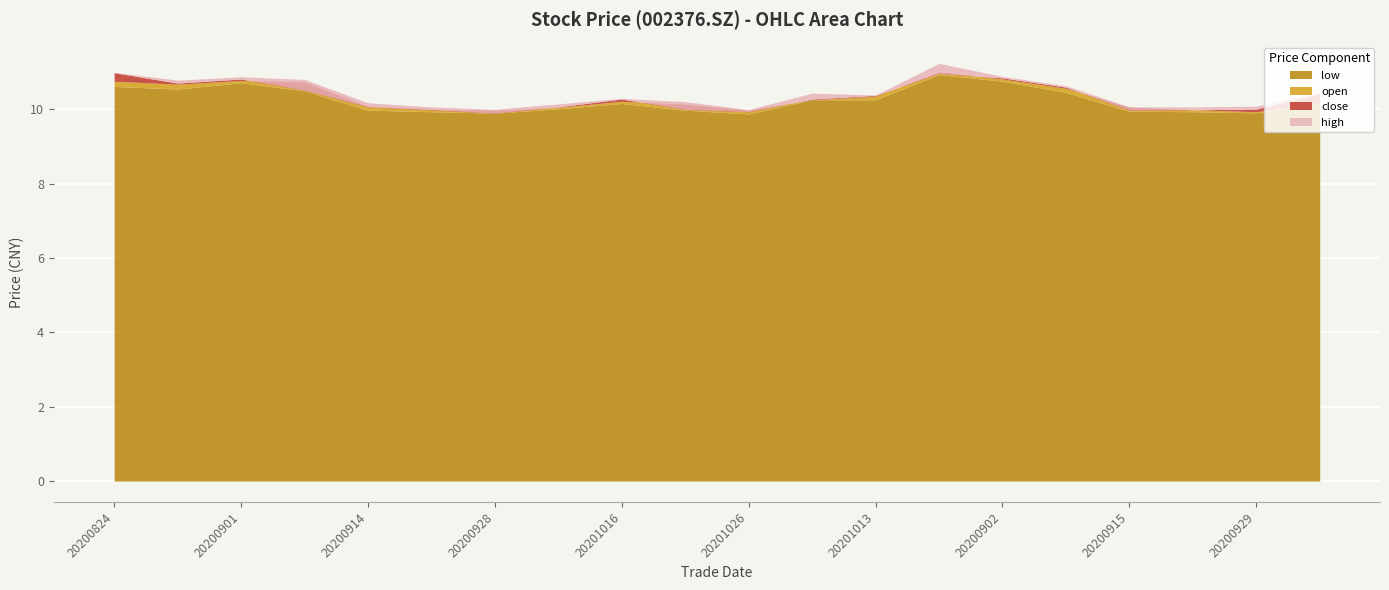

How many lines are shown in the chart?

4